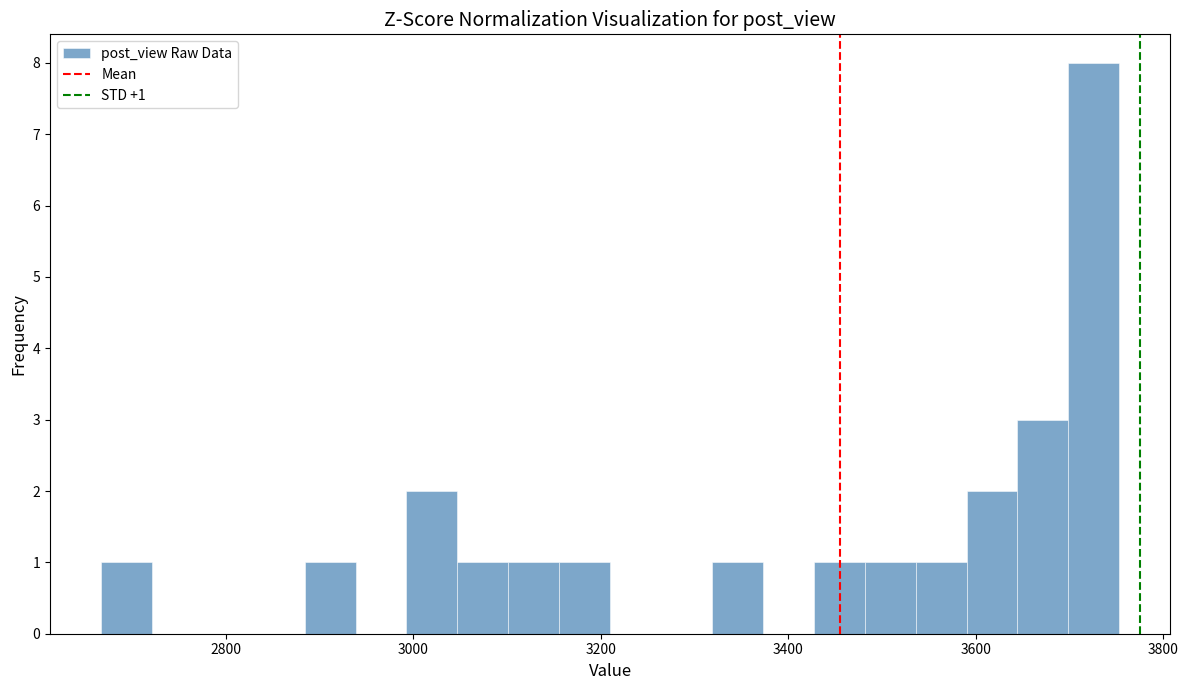

Read against the x-axis, roughly where is the centre of the tallest bar?

3720